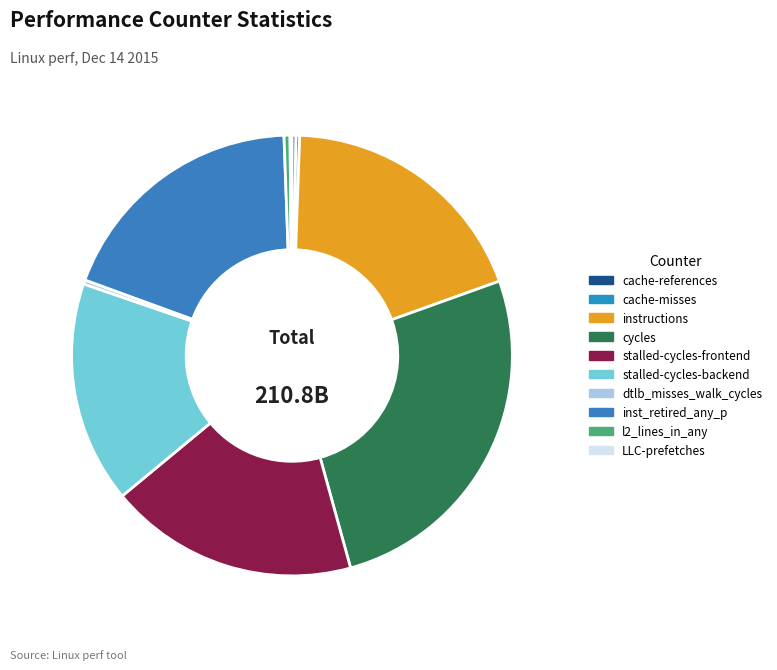

To the nearest percent, what is the average slice percentage?

10%